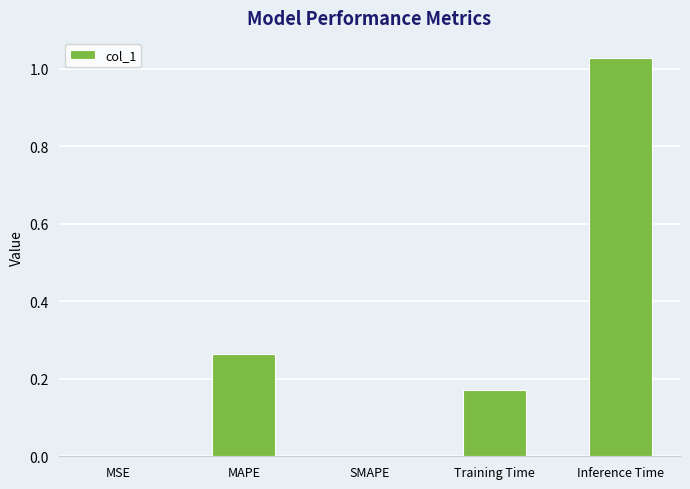

What is the sum of all values?

1.5